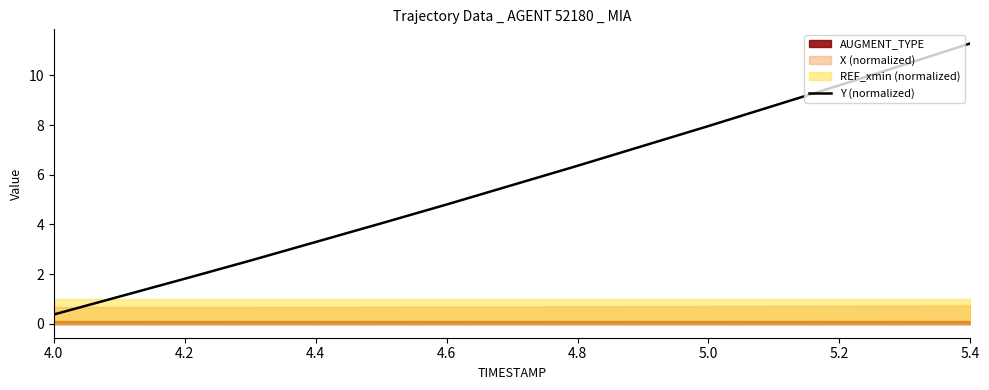

Reading right to left, list all the values displayed in this chart.

11.3	10.4	9.6	8.8	8.0	7.2	6.4	5.6	4.8	4.0	3.3	2.5	1.8	1.1	0.4